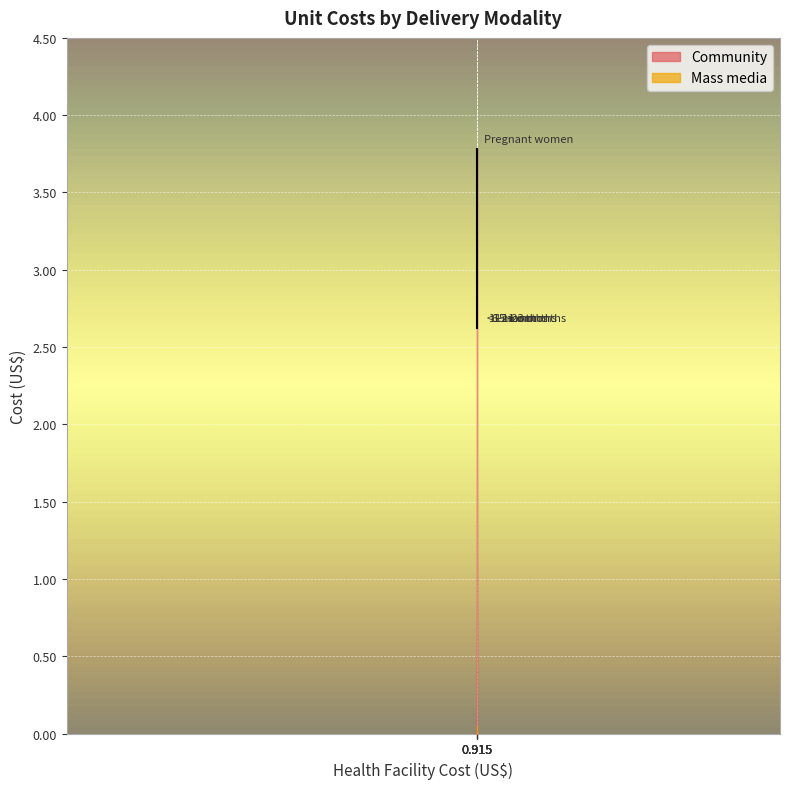

The value at 0.915 is 2.6. True or false?

True